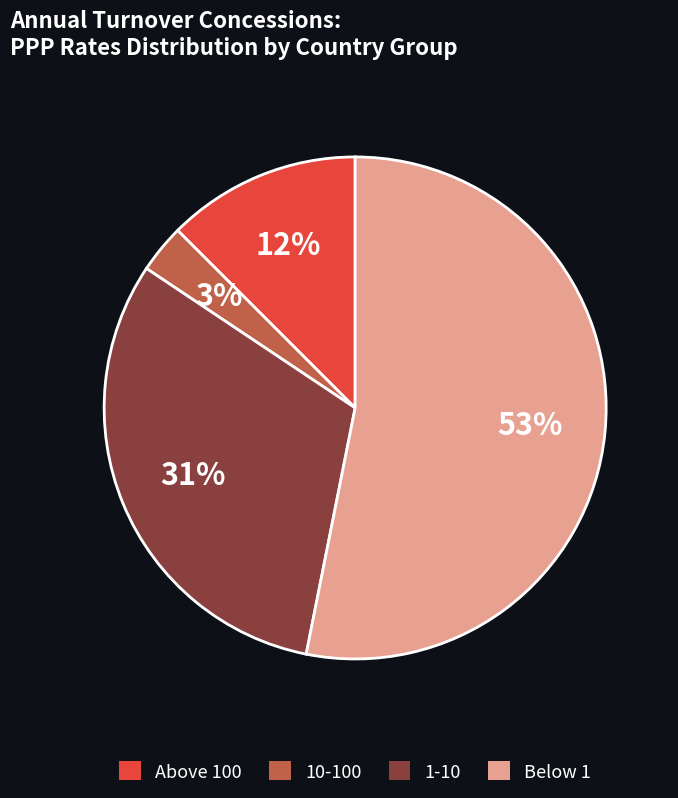

Does any single category account for the majority?

Yes